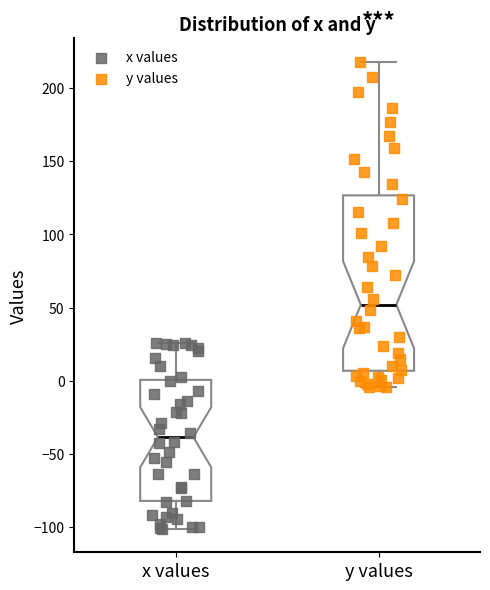

Where is the upper edge of the box for y values on the y-axis? The values are not printed on the chart, so give them approximately, as read against the axis.

125